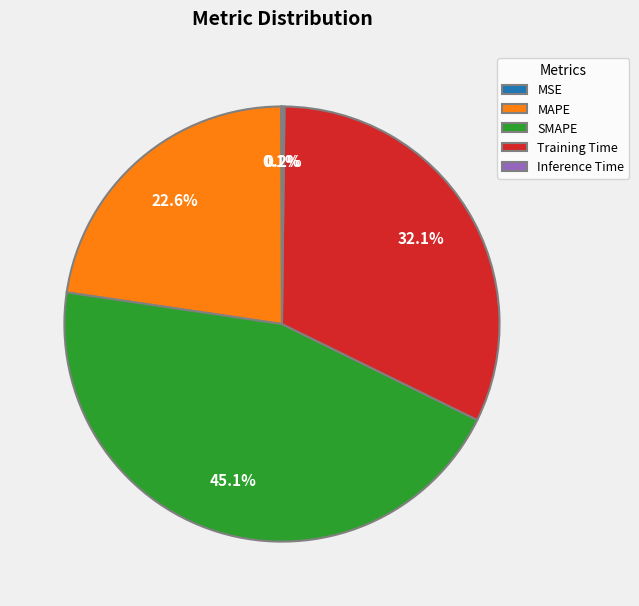

Does any single category account for the majority?

No